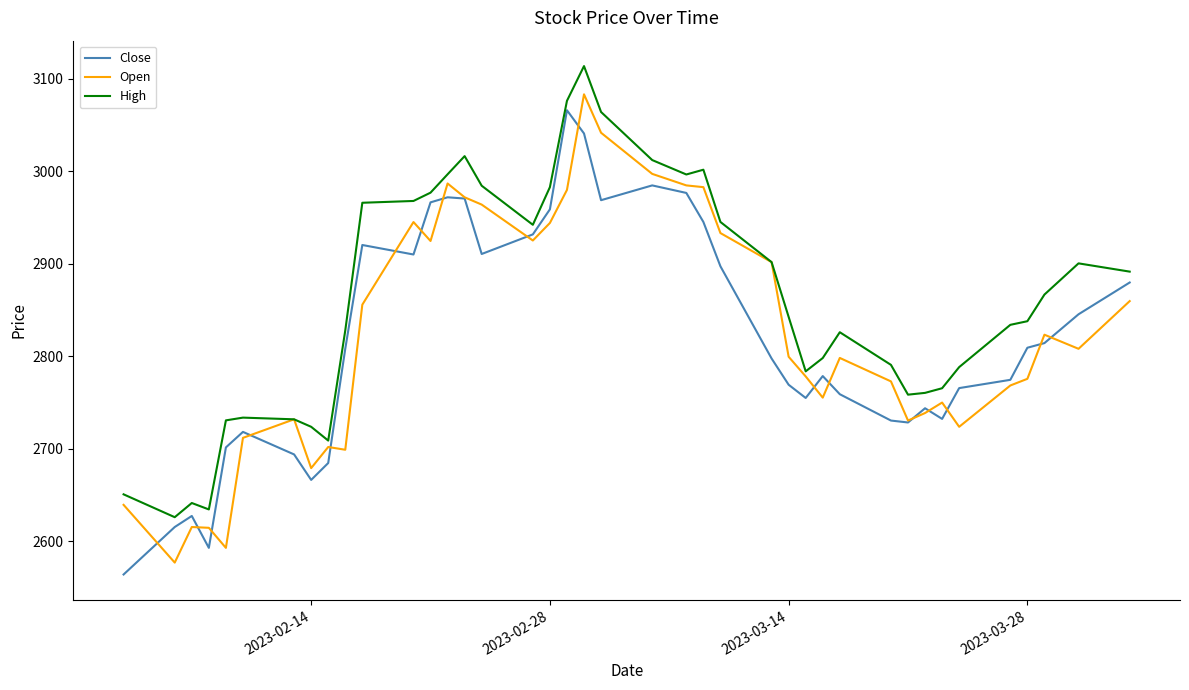

What is the greatest value displayed?

3113.6